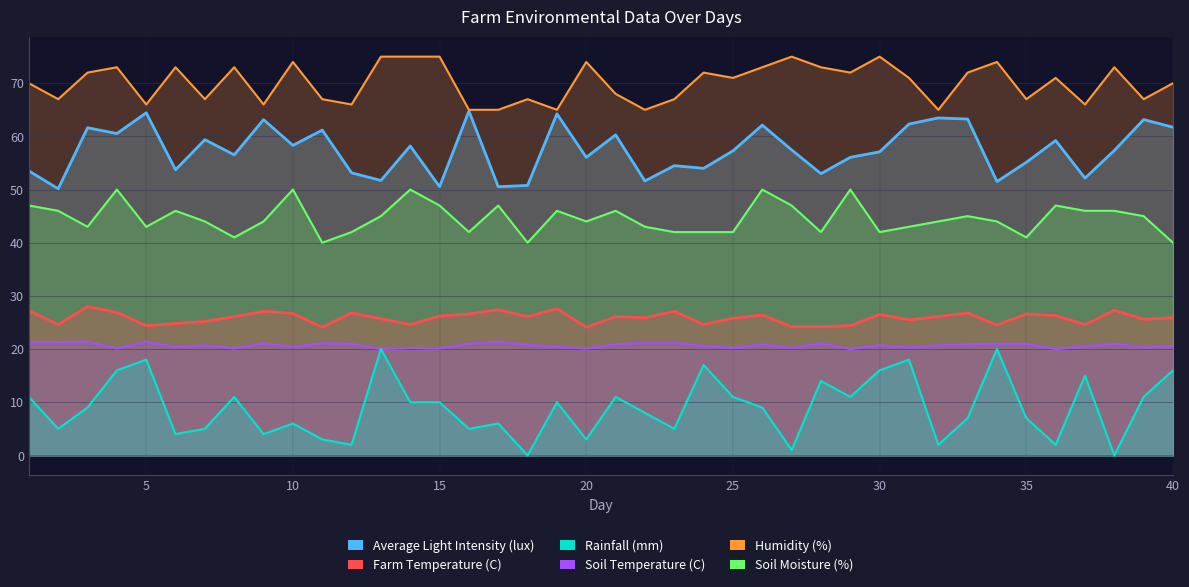

Reading left to right, extract all data points from this chart.

Average Light Intensity (lux): 1=53.5	2=50.1	3=61.6	4=60.5	5=64.4	6=53.7	7=59.4	8=56.5	9=63.1	10=58.3	11=61.2	12=53.1	13=51.7	14=58.2	15=50.5	16=64.8	17=50.5	18=50.8	19=64.2	20=56.1	21=60.3	22=51.6	23=54.5	24=54.0	25=57.3	26=62.1	27=57.5	28=53.0	29=56.1	30=57.1	31=62.3	32=63.5	33=63.3	34=51.5	35=55.1	36=59.2	37=52.1	38=57.4	39=63.2	40=61.7
Farm Temperature (C): 1=27.2	2=24.6	3=28.0	4=26.9	5=24.4	6=24.8	7=25.2	8=26.1	9=27.1	10=26.7	11=24.1	12=26.8	13=25.7	14=24.6	15=26.2	16=26.6	17=27.4	18=26.1	19=27.6	20=24.1	21=26.1	22=25.9	23=27.1	24=24.6	25=25.8	26=26.4	27=24.2	28=24.2	29=24.4	30=26.5	31=25.5	32=26.1	33=26.8	34=24.5	35=26.6	36=26.3	37=24.6	38=27.3	39=25.6	40=25.9
Rainfall (mm): 1=11.0	2=5.0	3=9.0	4=16.0	5=18.0	6=4.0	7=5.0	8=11.0	9=4.0	10=6.0	11=3.0	12=2.0	13=20.0	14=10.0	15=10.0	16=5.0	17=6.0	18=0.0	19=10.0	20=3.0	21=11.0	22=8.0	23=5.0	24=17.0	25=11.0	26=9.0	27=1.0	28=14.0	29=11.0	30=16.0	31=18.0	32=2.0	33=7.0	34=20.0	35=7.0	36=2.0	37=15.0	38=0.0	39=11.0	40=16.0
Soil Temperature (C): 1=21.3	2=21.3	3=21.4	4=20.1	5=21.4	6=20.4	7=20.7	8=20.1	9=21.1	10=20.4	11=21.1	12=21.0	13=20.0	14=20.2	15=20.1	16=21.0	17=21.4	18=20.8	19=20.4	20=20.1	21=20.9	22=21.2	23=21.2	24=20.6	25=20.2	26=20.9	27=20.2	28=21.1	29=20.0	30=20.7	31=20.3	32=20.7	33=20.9	34=21.0	35=21.0	36=20.0	37=20.5	38=21.0	39=20.3	40=20.6
Humidity (%): 1=70.0	2=67.0	3=72.0	4=73.0	5=66.0	6=73.0	7=67.0	8=73.0	9=66.0	10=74.0	11=67.0	12=66.0	13=75.0	14=75.0	15=75.0	16=65.0	17=65.0	18=67.0	19=65.0	20=74.0	21=68.0	22=65.0	23=67.0	24=72.0	25=71.0	26=73.0	27=75.0	28=73.0	29=72.0	30=75.0	31=71.0	32=65.0	33=72.0	34=74.0	35=67.0	36=71.0	37=66.0	38=73.0	39=67.0	40=70.0
Soil Moisture (%): 1=47.0	2=46.0	3=43.0	4=50.0	5=43.0	6=46.0	7=44.0	8=41.0	9=44.0	10=50.0	11=40.0	12=42.0	13=45.0	14=50.0	15=47.0	16=42.0	17=47.0	18=40.0	19=46.0	20=44.0	21=46.0	22=43.0	23=42.0	24=42.0	25=42.0	26=50.0	27=47.0	28=42.0	29=50.0	30=42.0	31=43.0	32=44.0	33=45.0	34=44.0	35=41.0	36=47.0	37=46.0	38=46.0	39=45.0	40=40.0